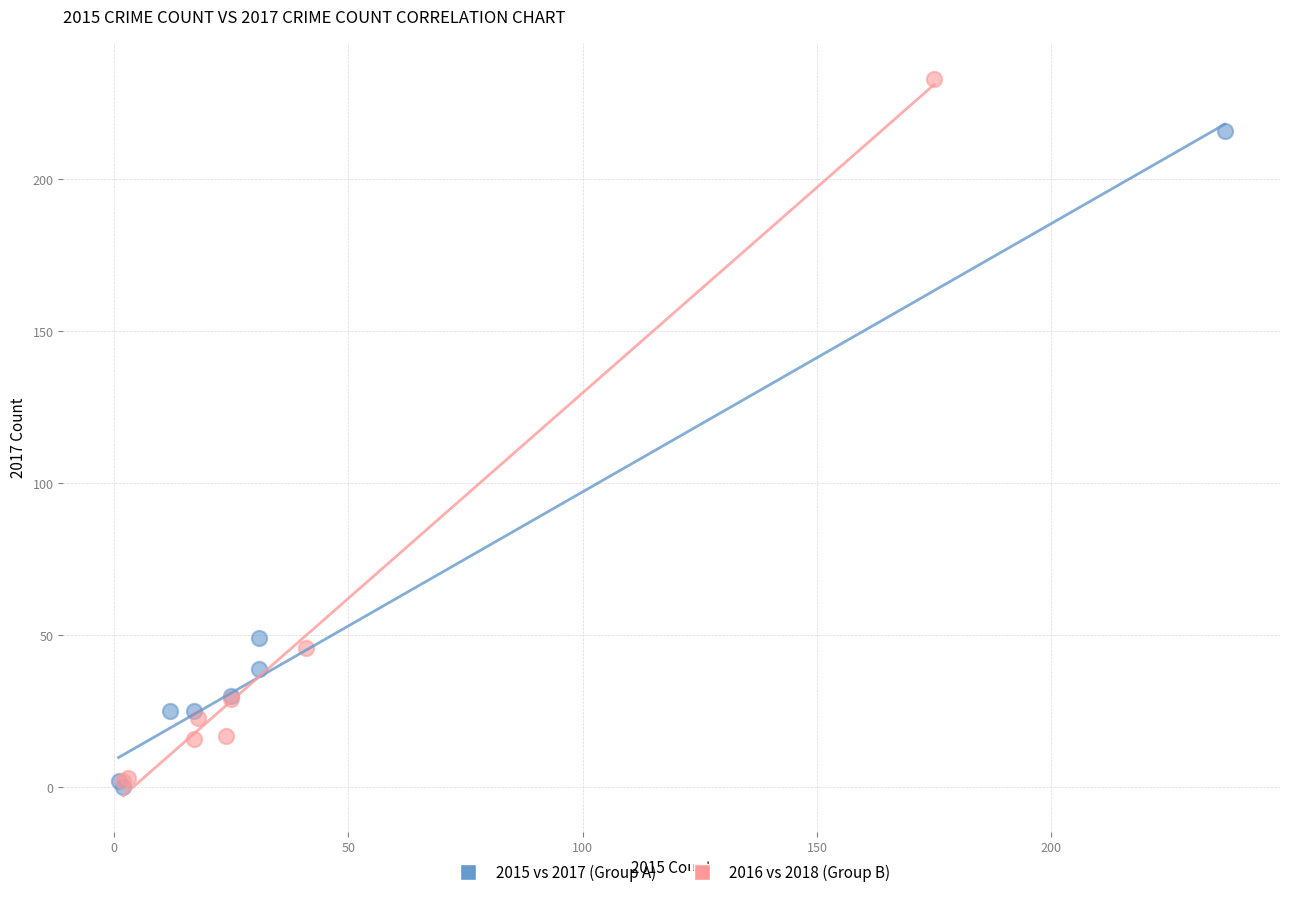

Which series has the widest spread of Y values?

2016 vs 2018 (Group B)